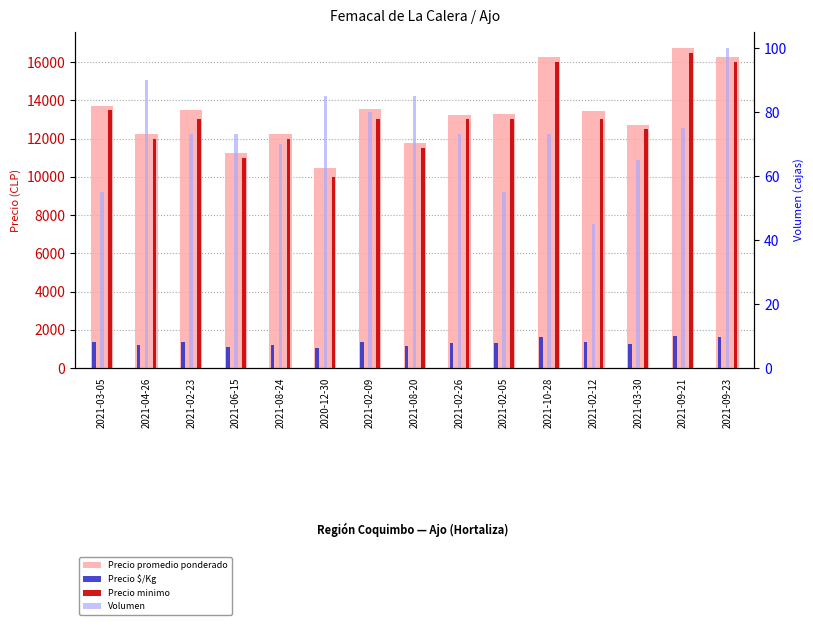

Where does the Precio minimo series first go above 13000?

2021-03-05